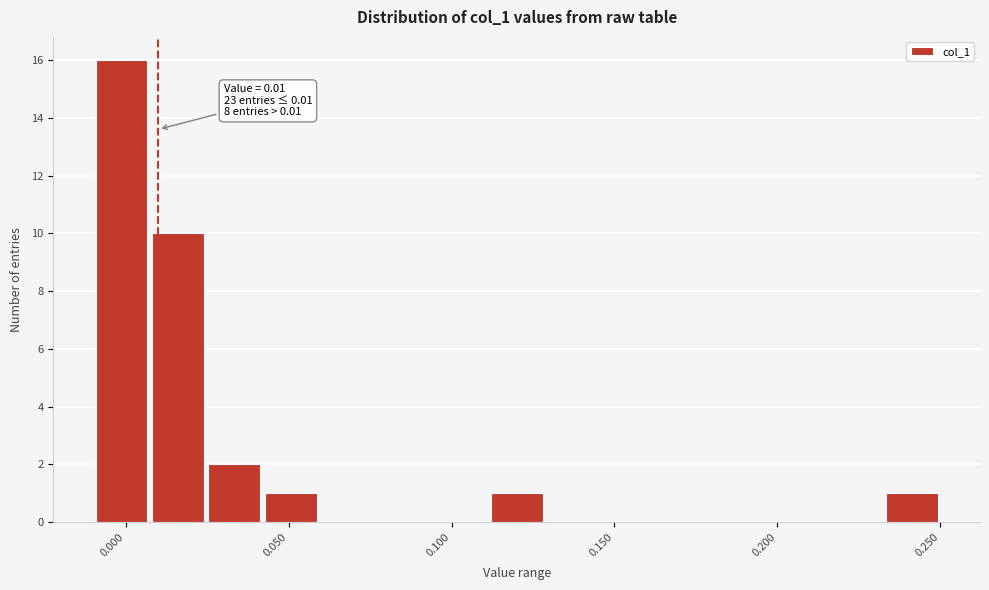

Around what value on the x-axis is the tallest bar? Give the approximate position of its centre, as read against the axis.

0.000